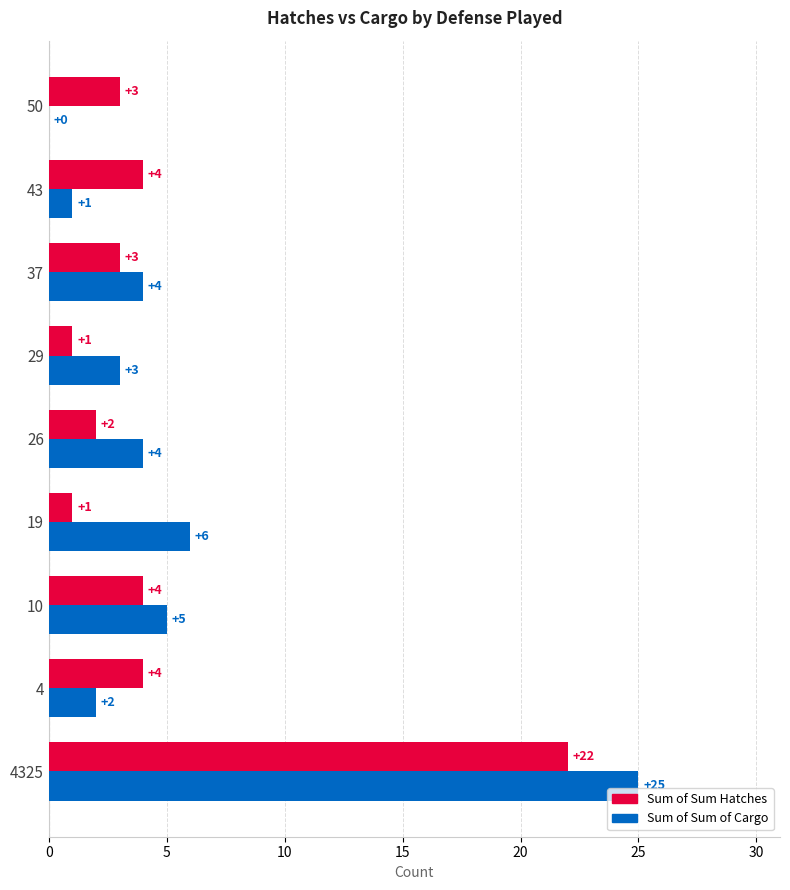

The value of Sum of Sum of Cargo at 4325 is 25. True or false?

True